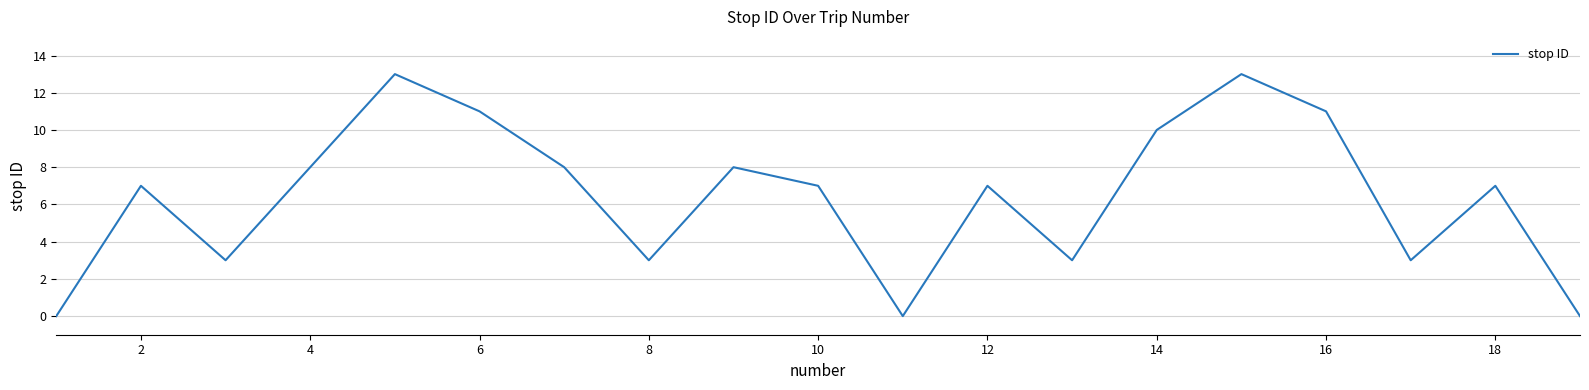

What is the greatest value displayed?

13